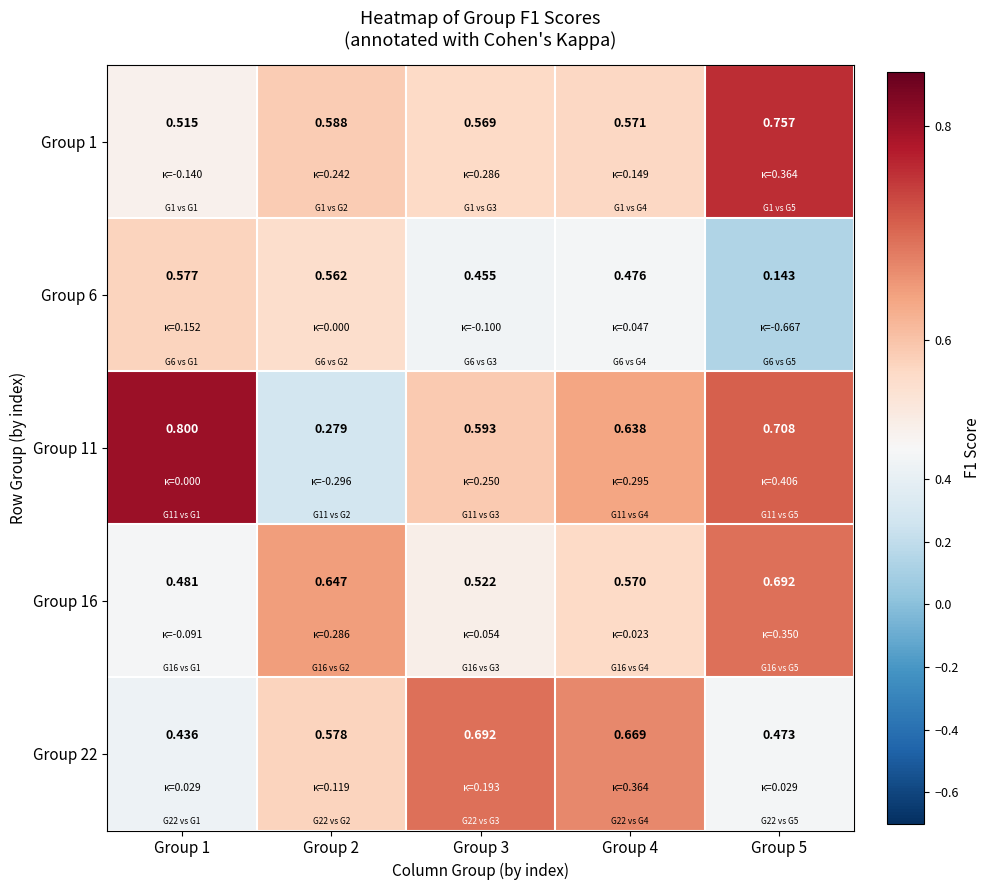

Is the value of Group 22 at Group 1 greater than the value of Group 1 at Group 2?

No